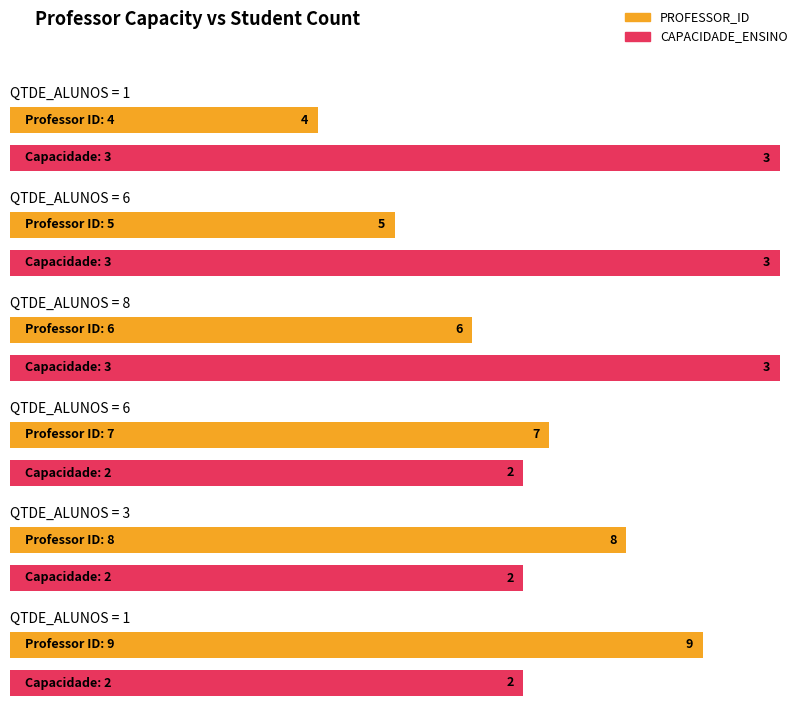

At how many categories does at least one series exceed 6?

3